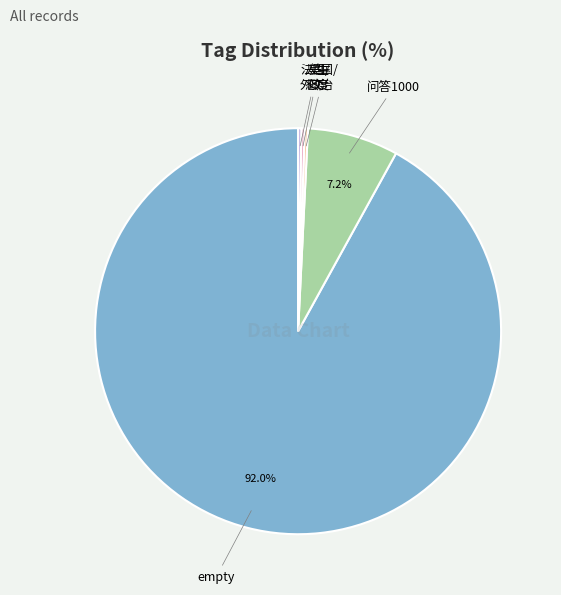

What is the largest slice in the pie chart?

empty